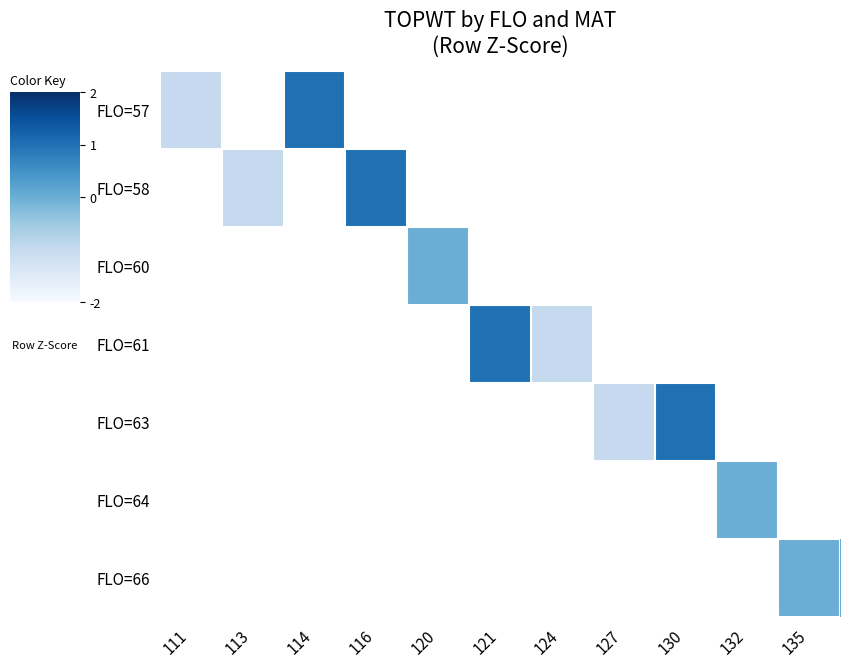

At which category does the chart reach its peak across all series?

114